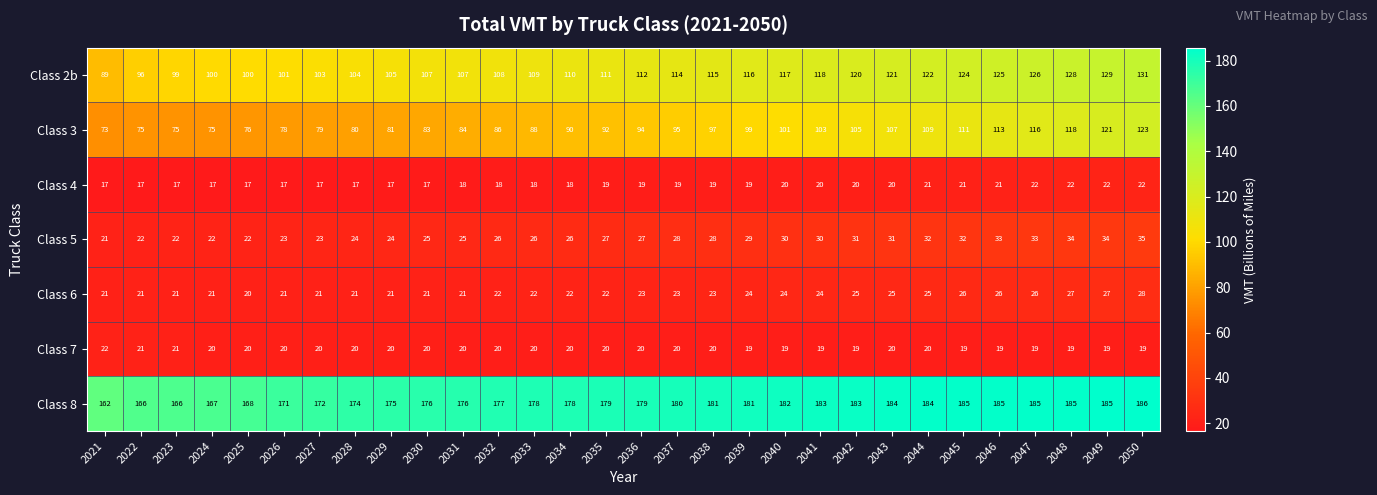

What is the average value of the Class 5 series?

28